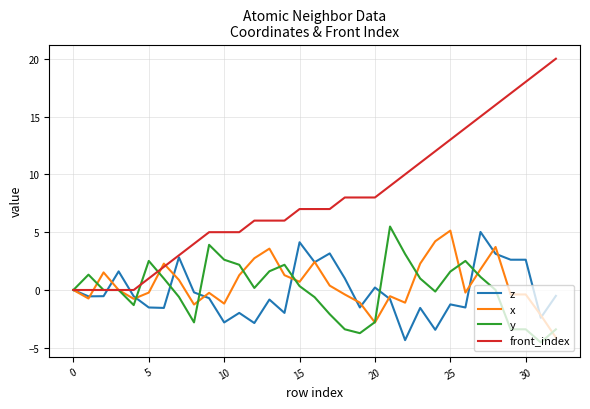

What is the sum of all z values?

-4.6